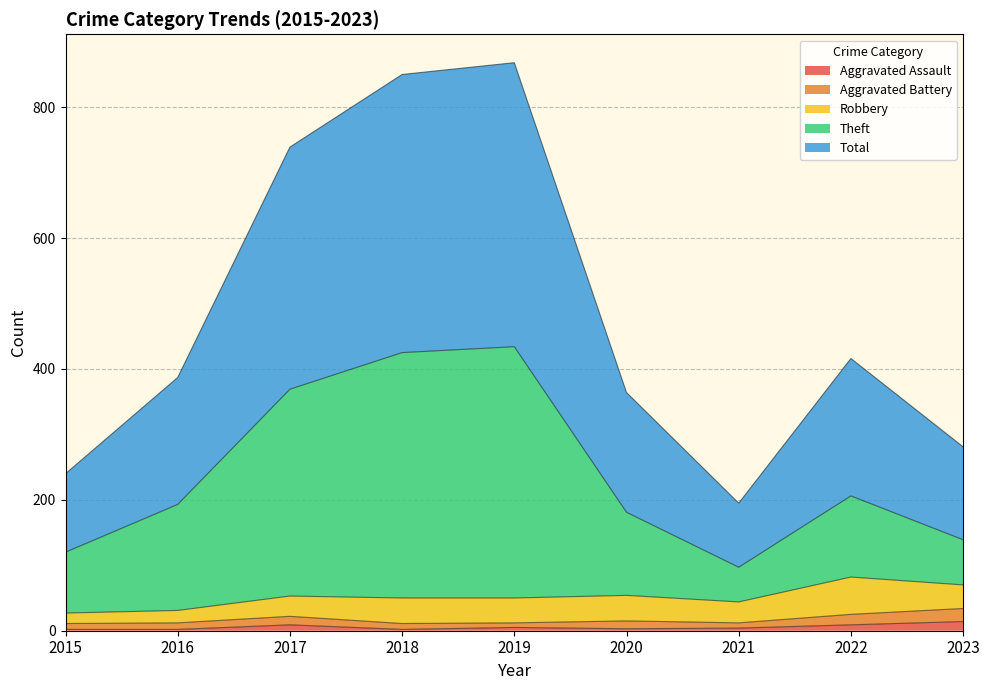

Is it true that Aggravated Assault equals 5 at 2019?

True